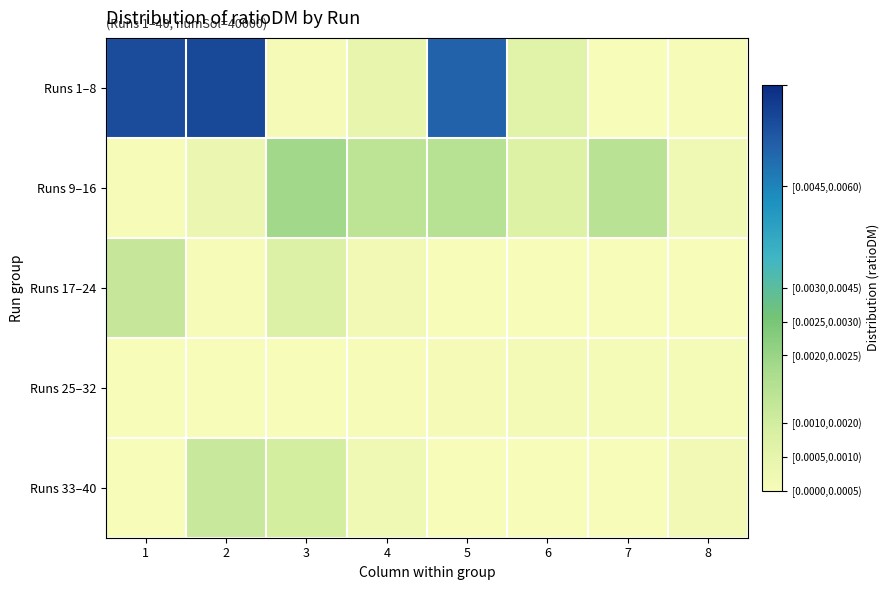

At 3, list the series in order from smallest to largest.

Runs 25–32, Runs 1–8, Runs 17–24, Runs 33–40, Runs 9–16